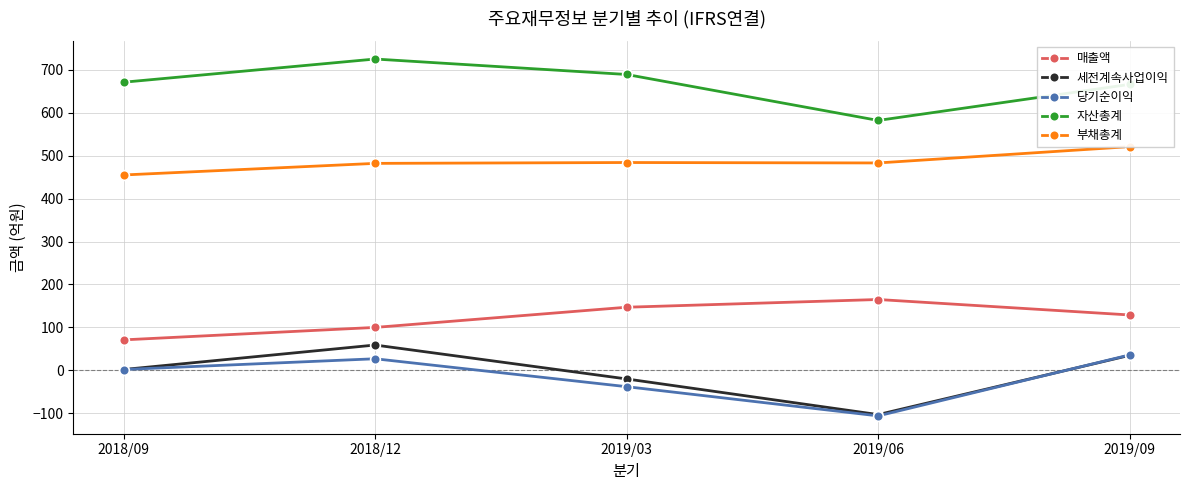

Between 2019/06 and 2019/03, which is larger?

2019/06